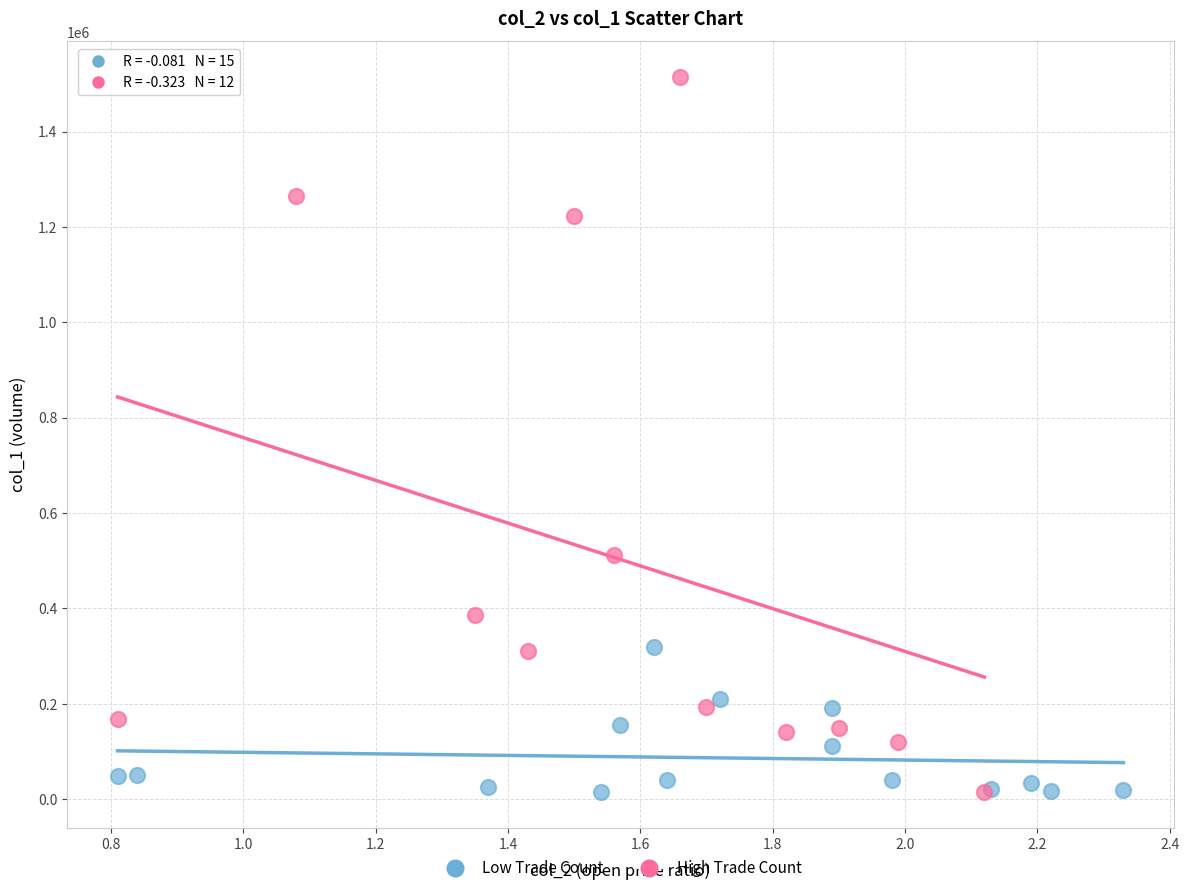

Which series reaches the maximum Y coordinate?

High Trade Count